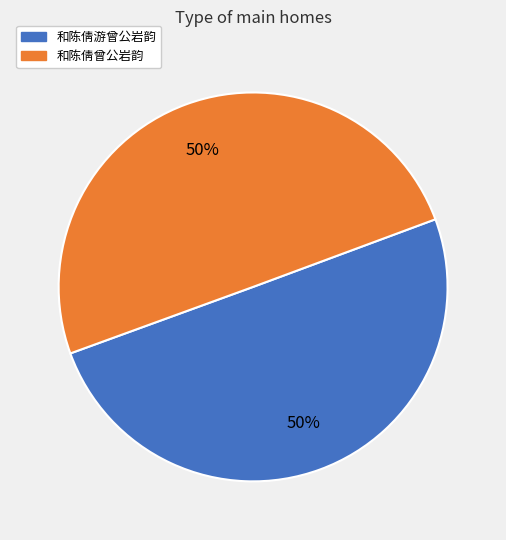

What percentage is the 和陈倩曾公岩韵 slice, to the nearest percent?

50%